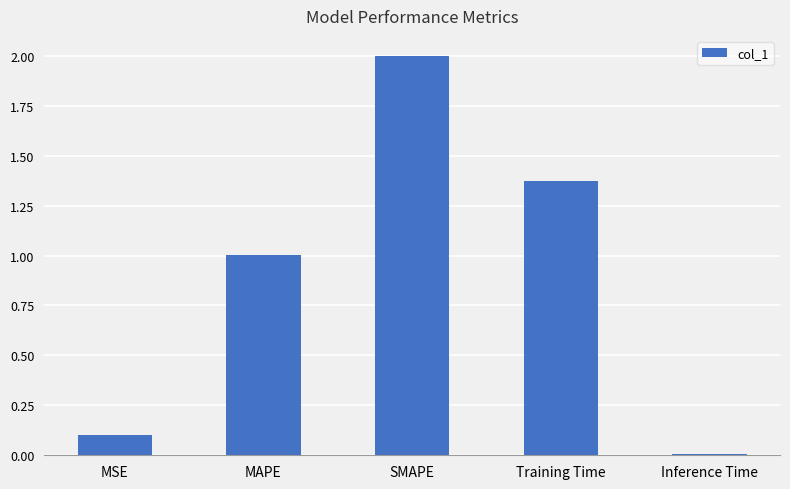

Between Training Time and MSE, which is larger?

Training Time